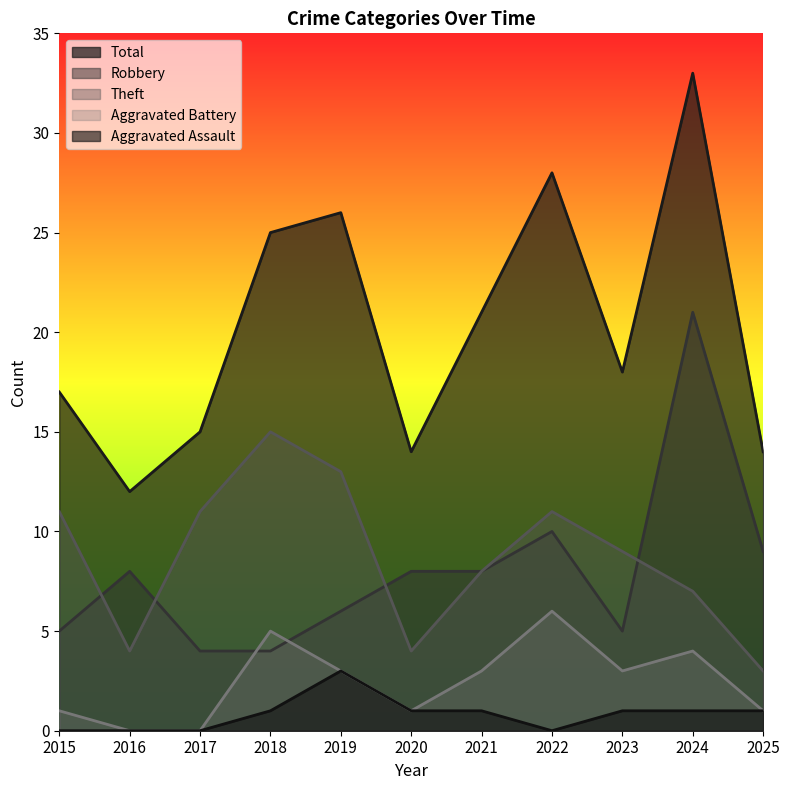

True or false: Aggravated Battery has more than 0 interior local peaks.

True